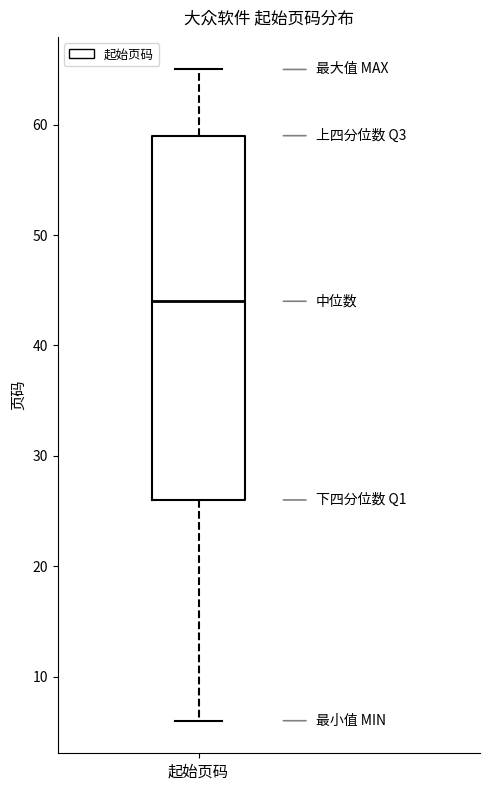

Where does the upper whisker of the box for 起始页码 end on the y-axis? The values are not printed on the chart, so give them approximately, as read against the axis.

65